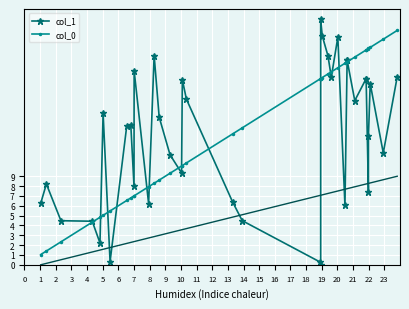

How many interior local valleys does the col_1 series have?

11